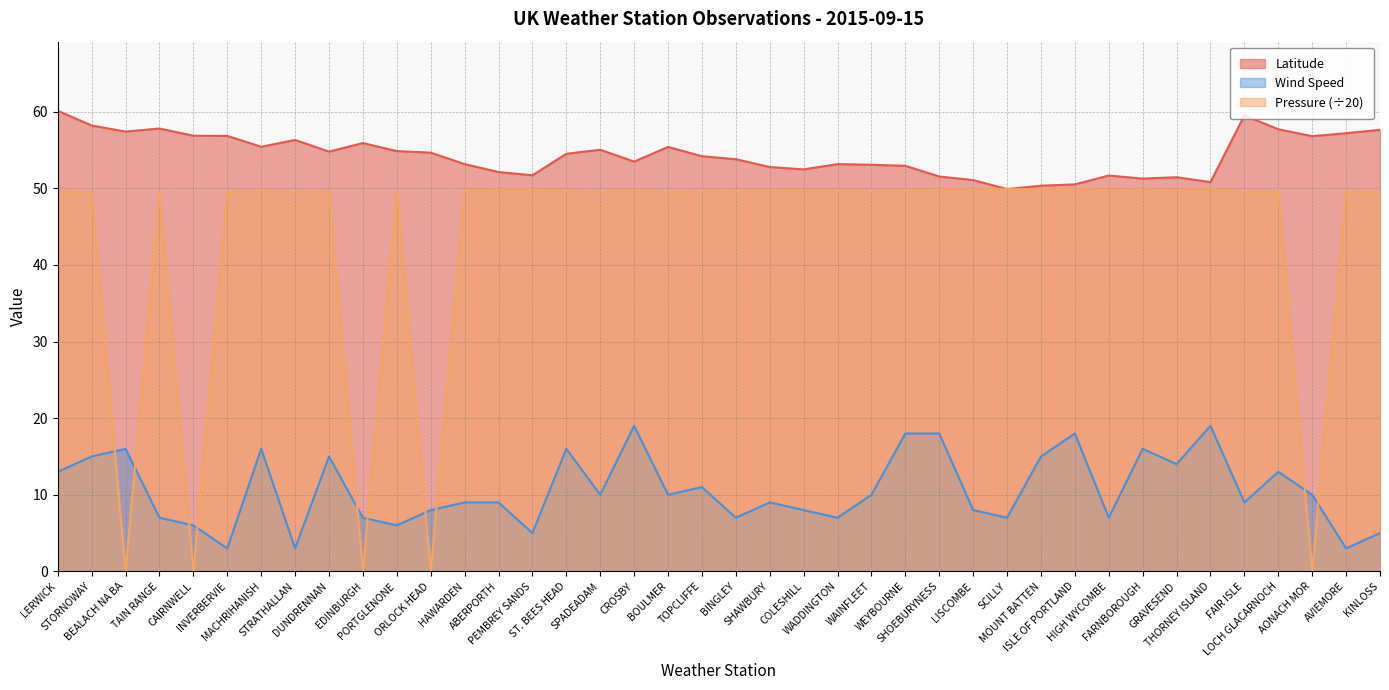

At BEALACH NA BA, list the series in order from smallest to largest.

Pressure (÷20), Wind Speed, Latitude